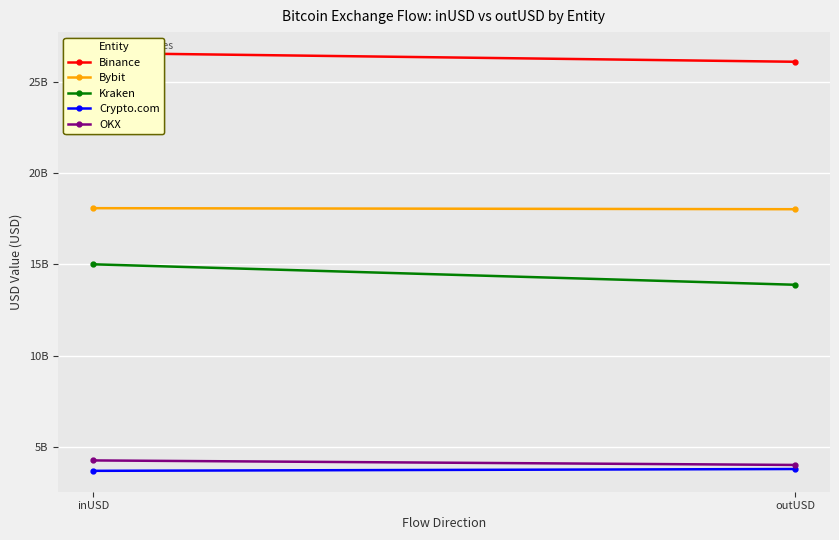

How many lines are shown in the chart?

5